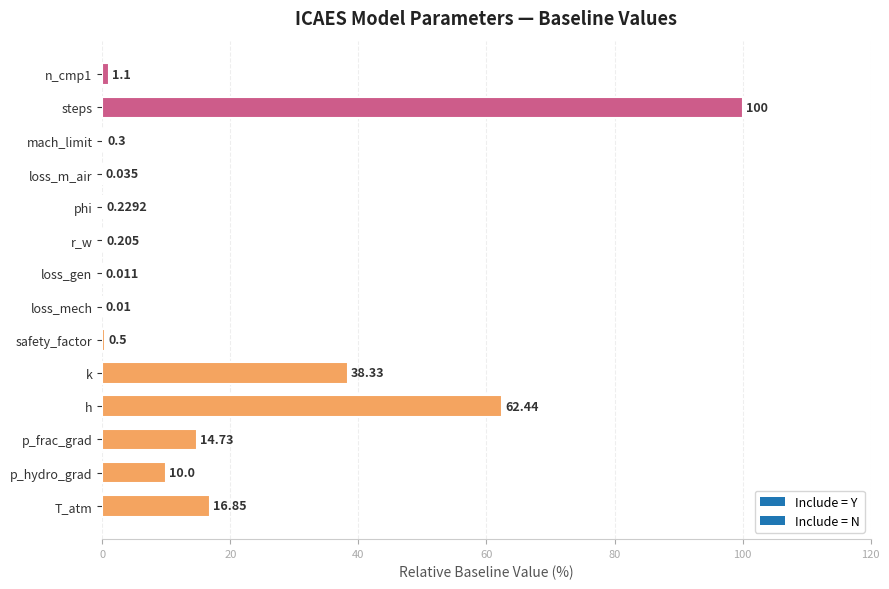

Which has a higher value, mach_limit or p_frac_grad?

p_frac_grad